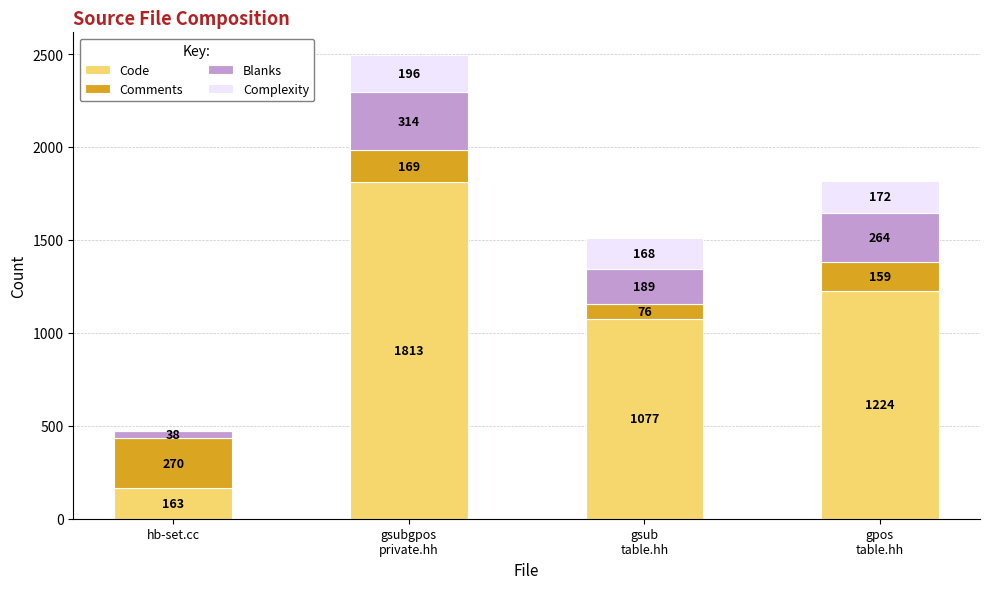

Does the chart contain stacked bars?

Yes